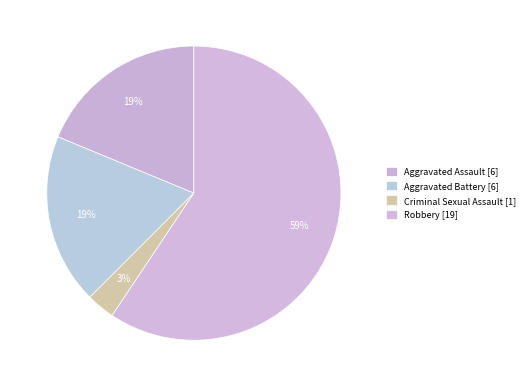

What is the largest slice in the pie chart?

Robbery